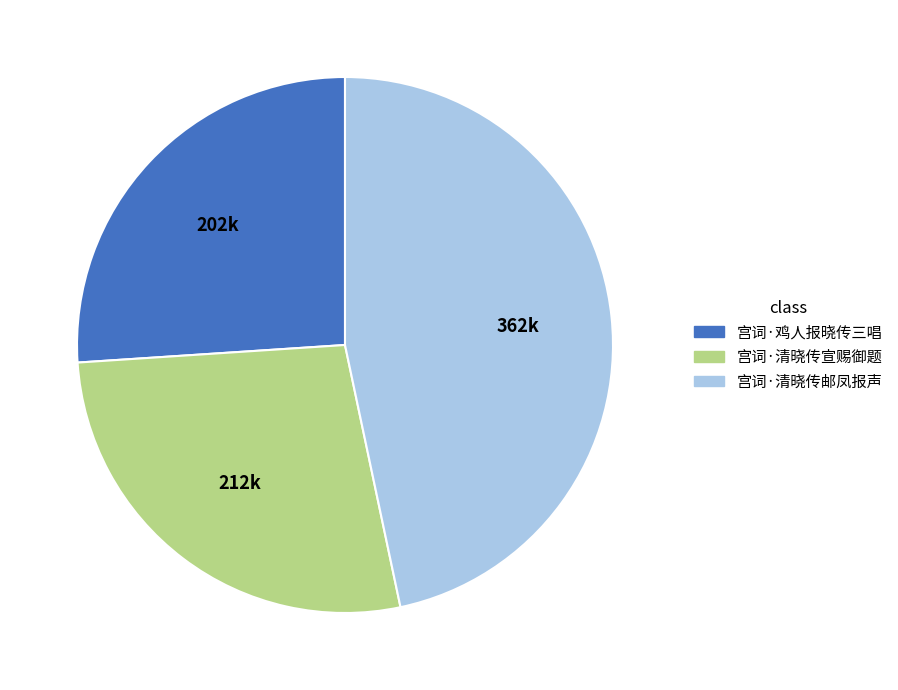

Do 宫词·清晓传宣赐御题 and 宫词·清晓传邮凤报声 together represent more than half of the pie?

Yes